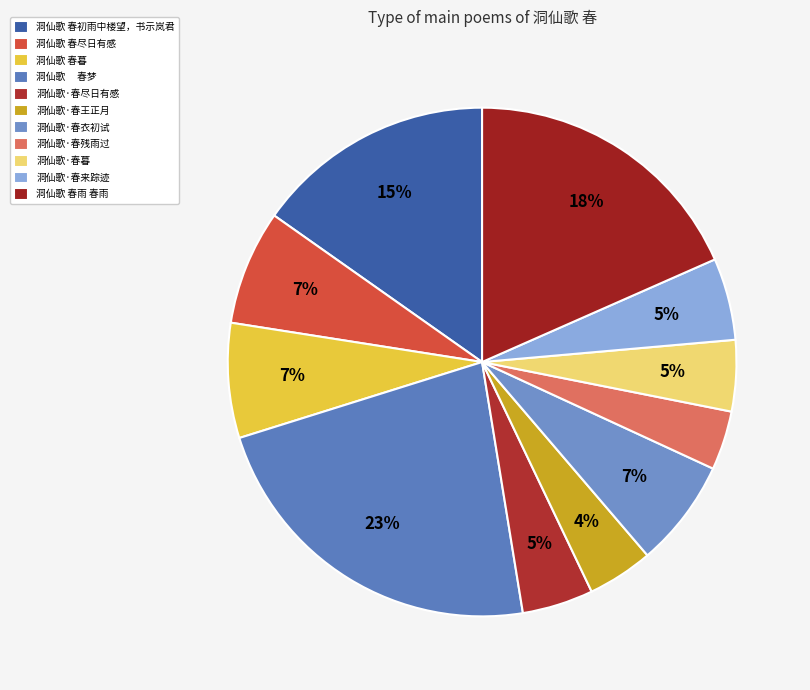

Which slice is the largest?

洞仙歌 春梦